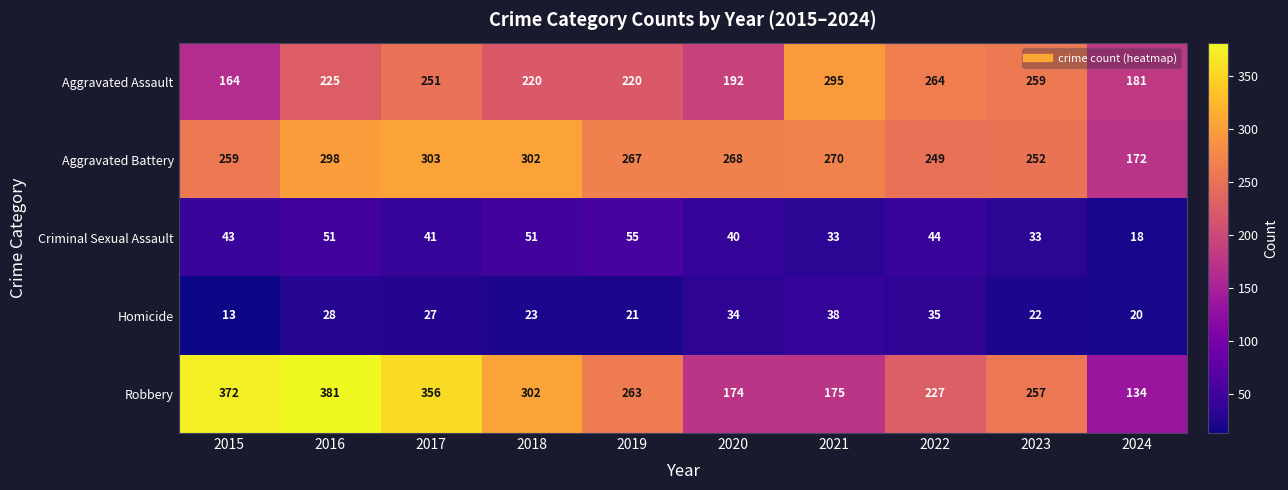

What is the sum of all Robbery values?

2641